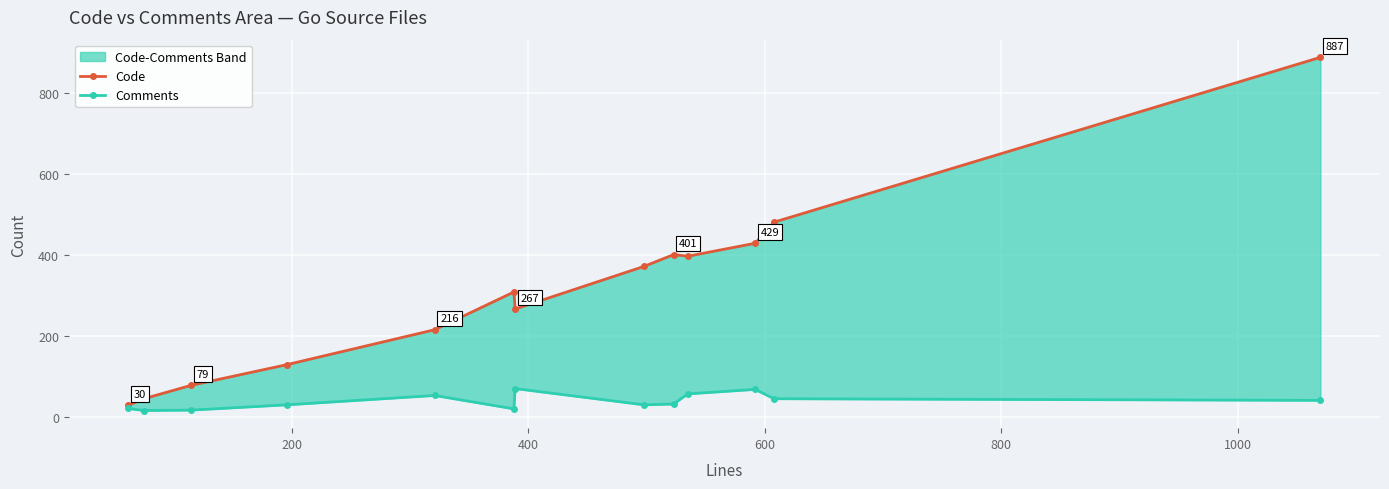

Which series has the largest range (max minus min)?

Code